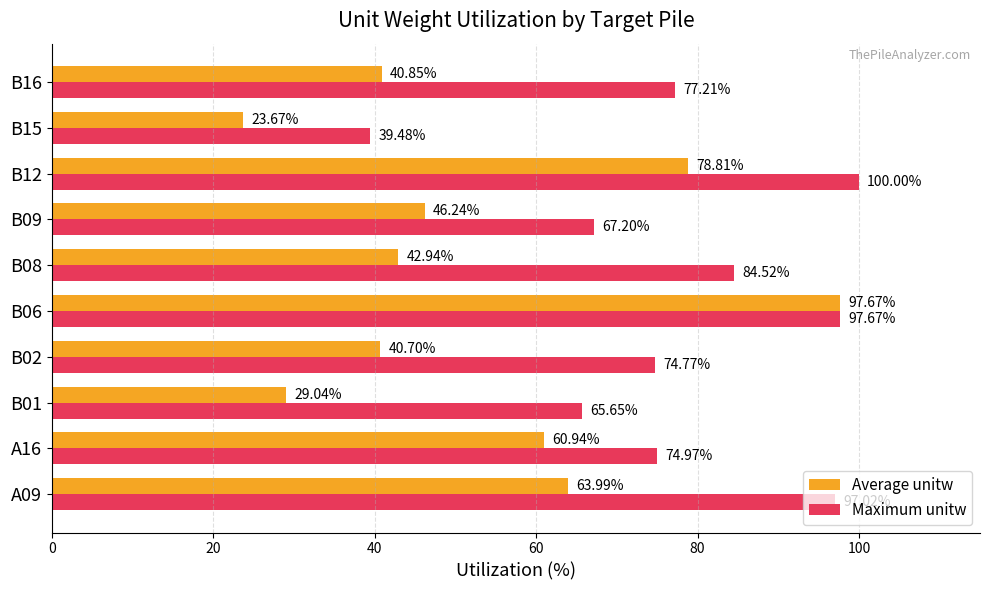

Which series has the widest spread of values?

Average unitw